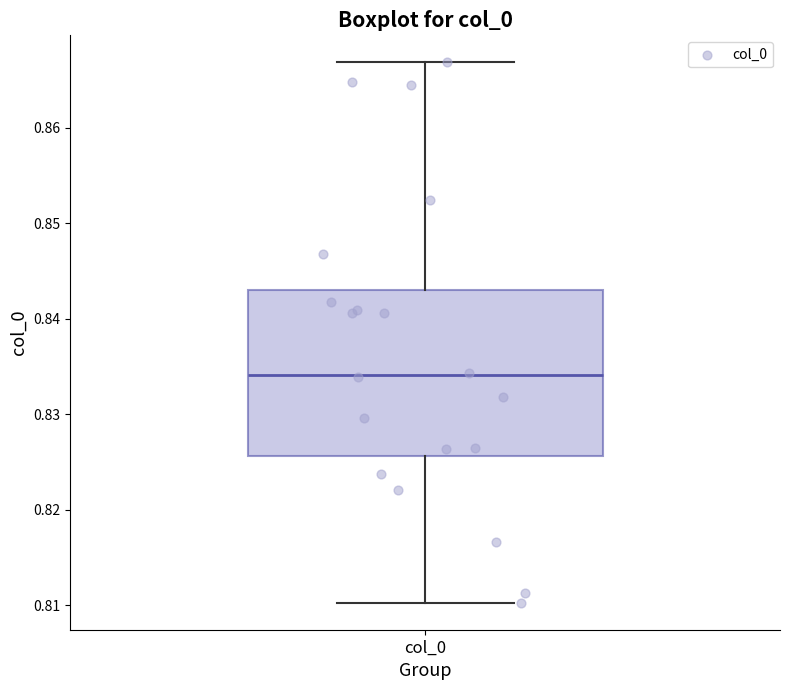

Transcribe this box plot: give where the median line is, the range the box spans, and where the two whiskers end, as read against the y-axis. The values are not printed on the chart, so give them approximately, as read against the axis.

median 0.834, box 0.826 to 0.843, whiskers 0.810 to 0.867